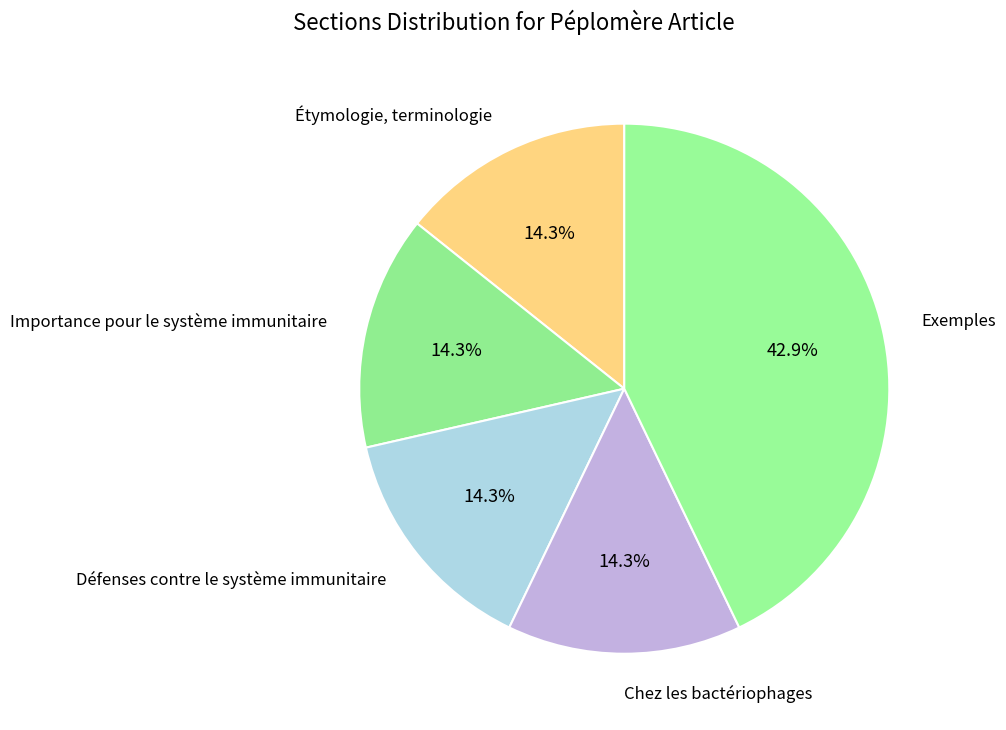

To the nearest percent, what percentage of the pie is Étymologie, terminologie?

14%